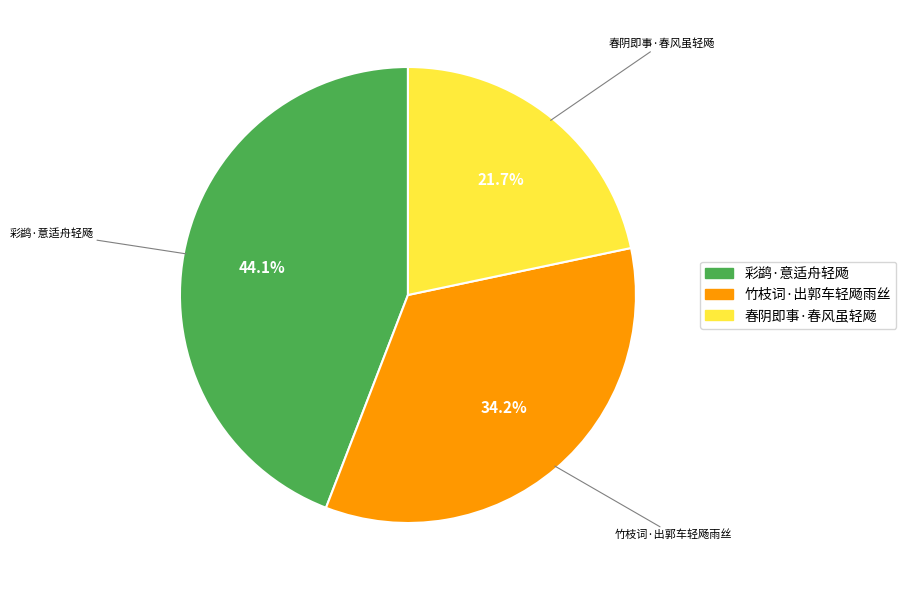

To the nearest percent, what percentage of the pie is 彩鹢·意适舟轻飏?

44%